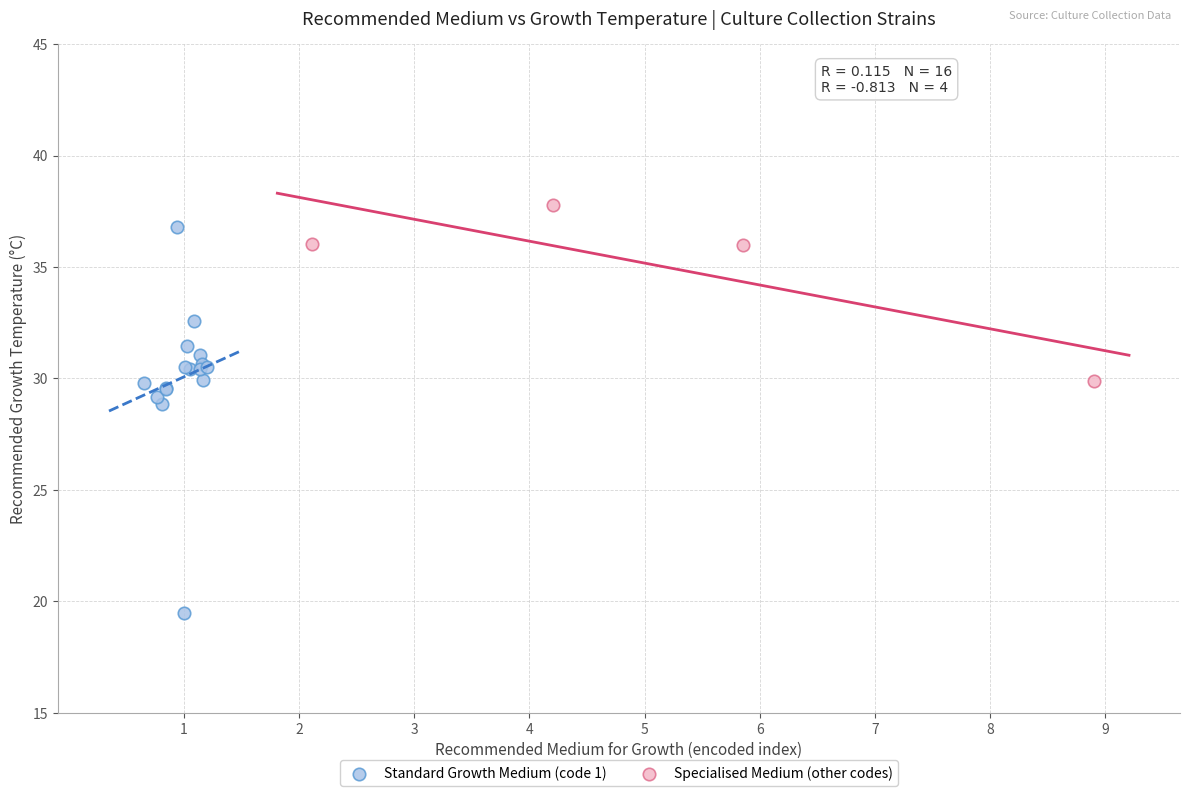

Which series reaches the minimum Y coordinate?

Standard Growth Medium (code 1)